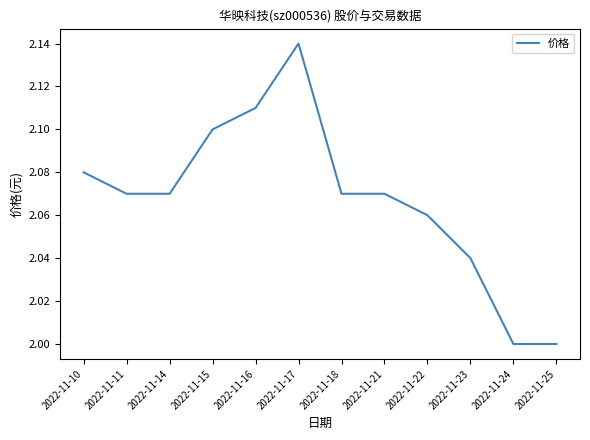

Between 2022-11-15 and 2022-11-14, which is larger?

2022-11-15